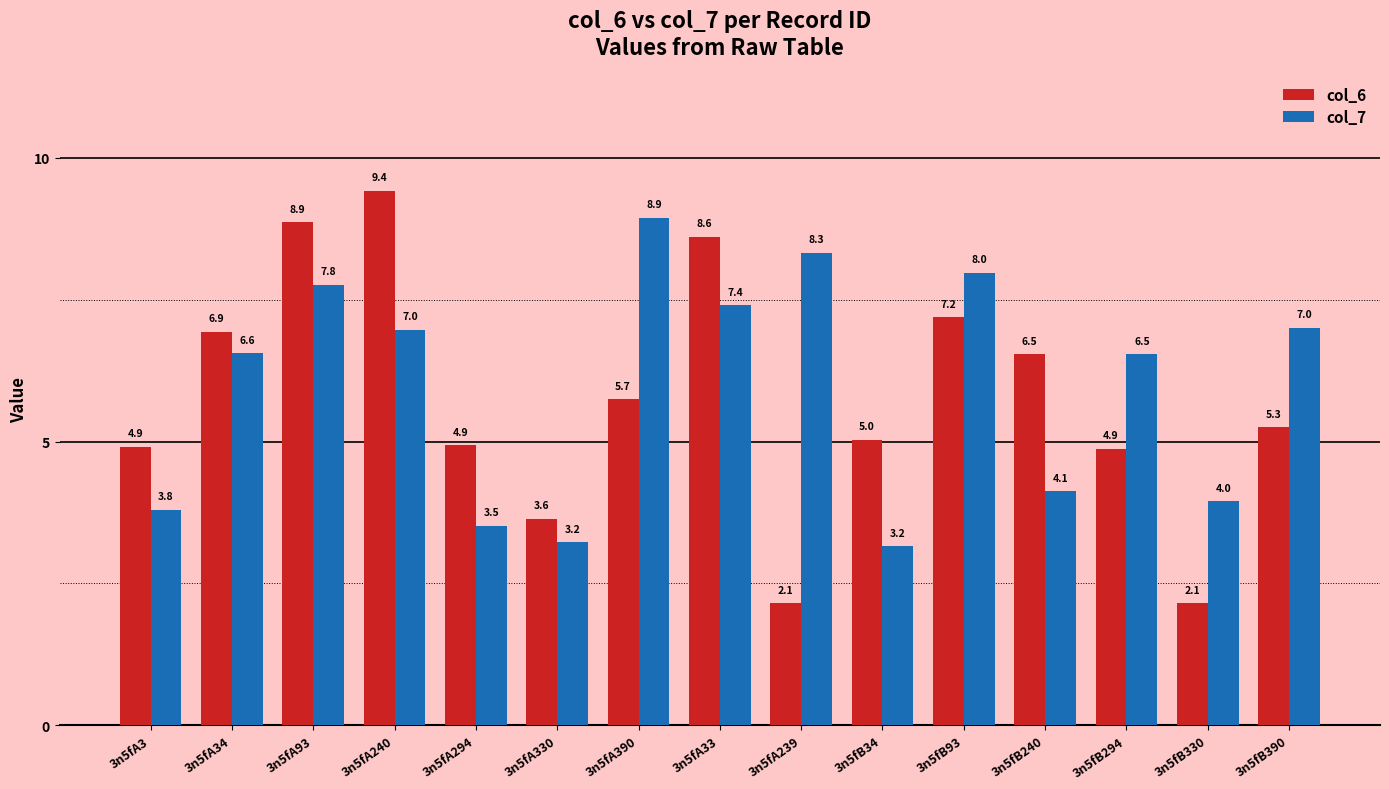

How many data points in col_7 are above 6?

9